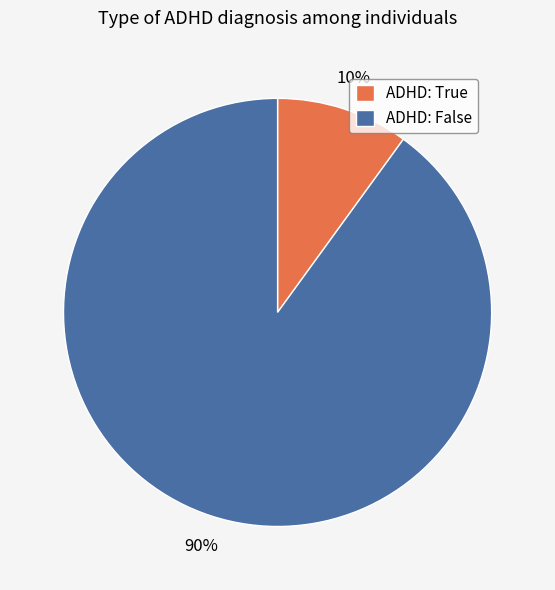

To the nearest percent, what is the combined percentage of ADHD: False and ADHD: True?

100%